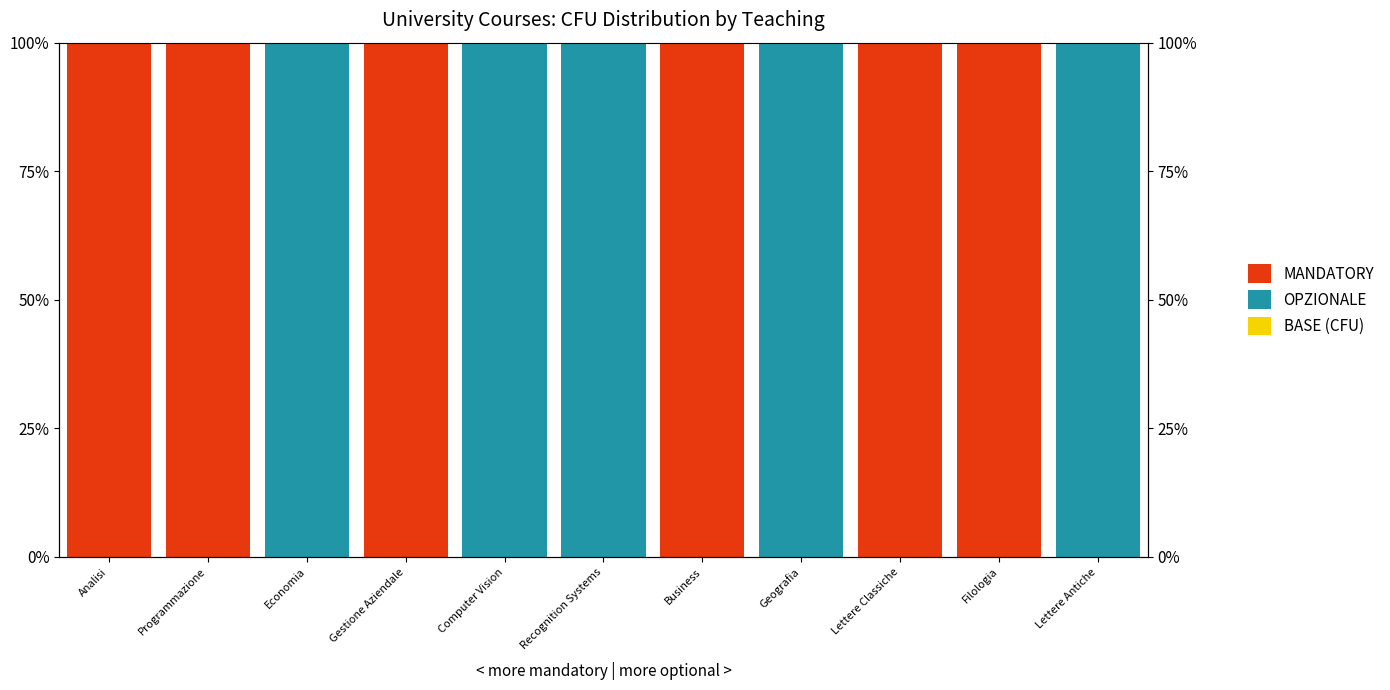

Does the chart contain stacked bars?

No